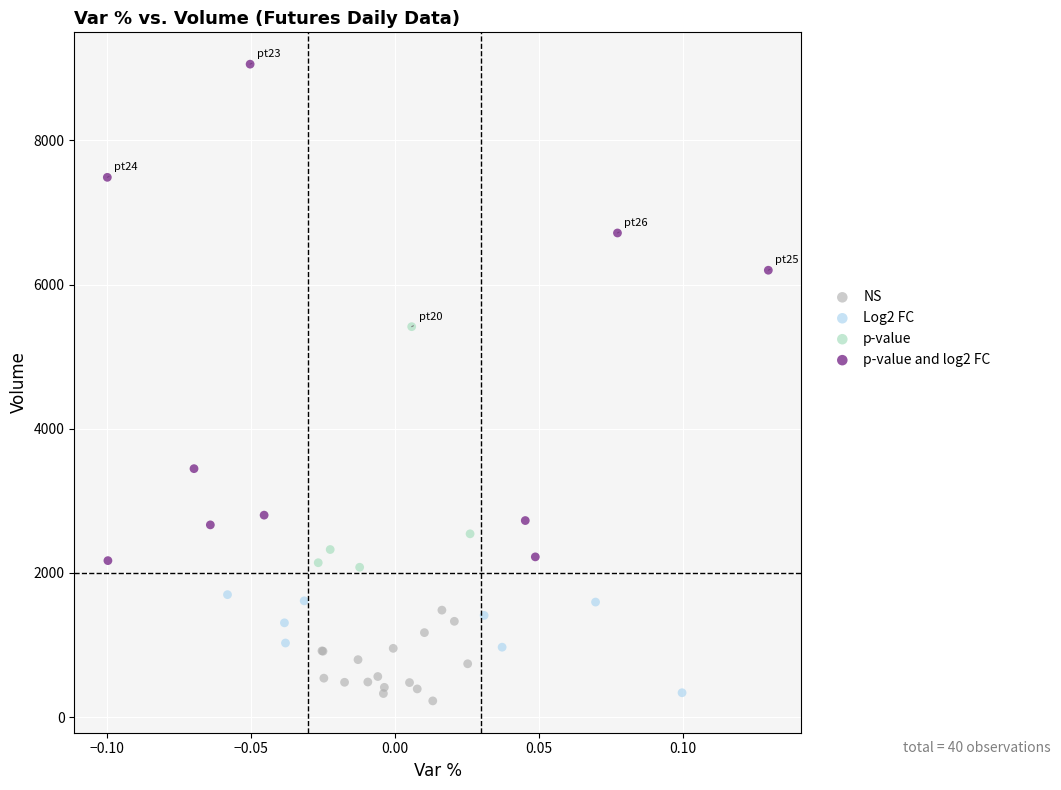

Which series reaches the maximum Y coordinate?

p-value and log2 FC